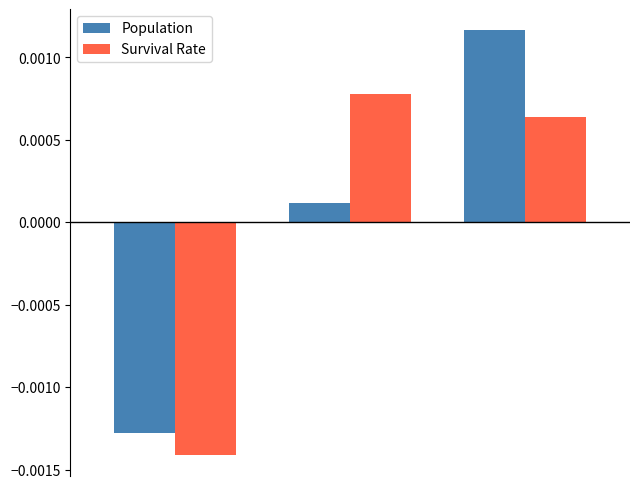

Does the chart contain stacked bars?

No